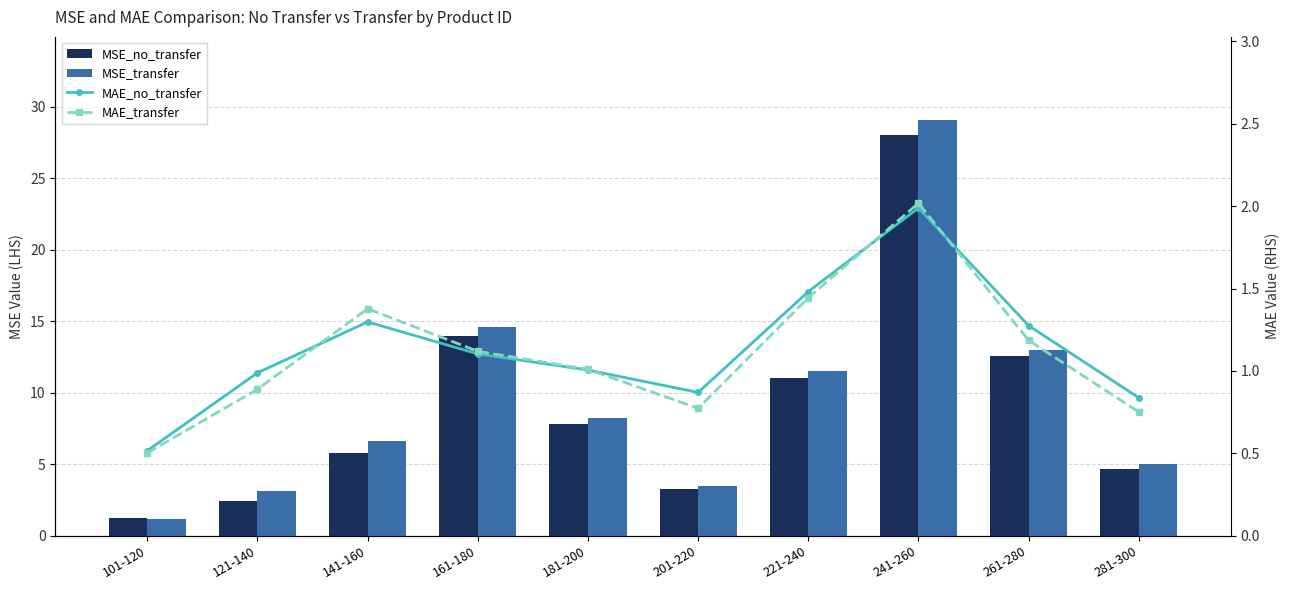

What is the difference between the highest and lowest values at 281-300?

4.3